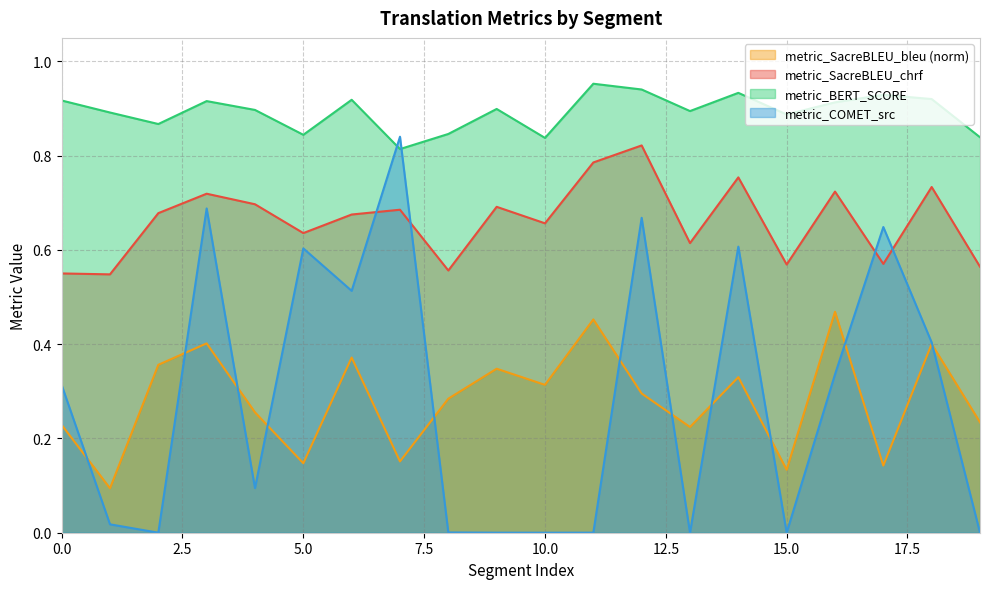

What is the average value of the metric_COMET_src series?

0.3